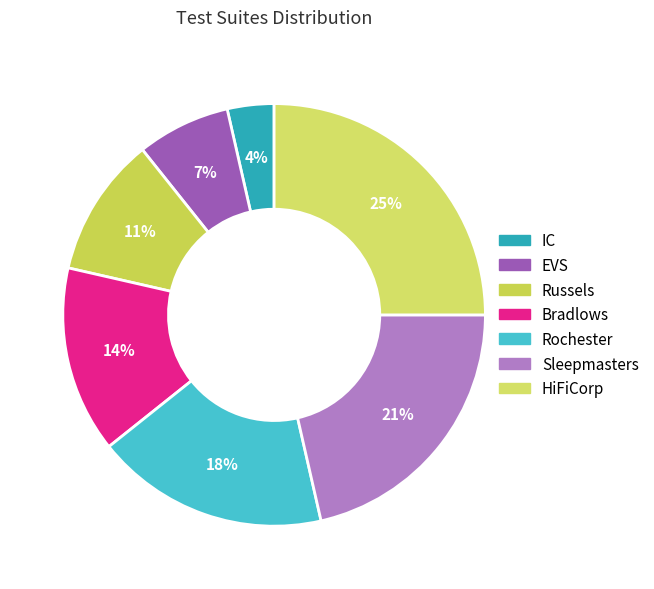

How many slices are in this pie chart?

7